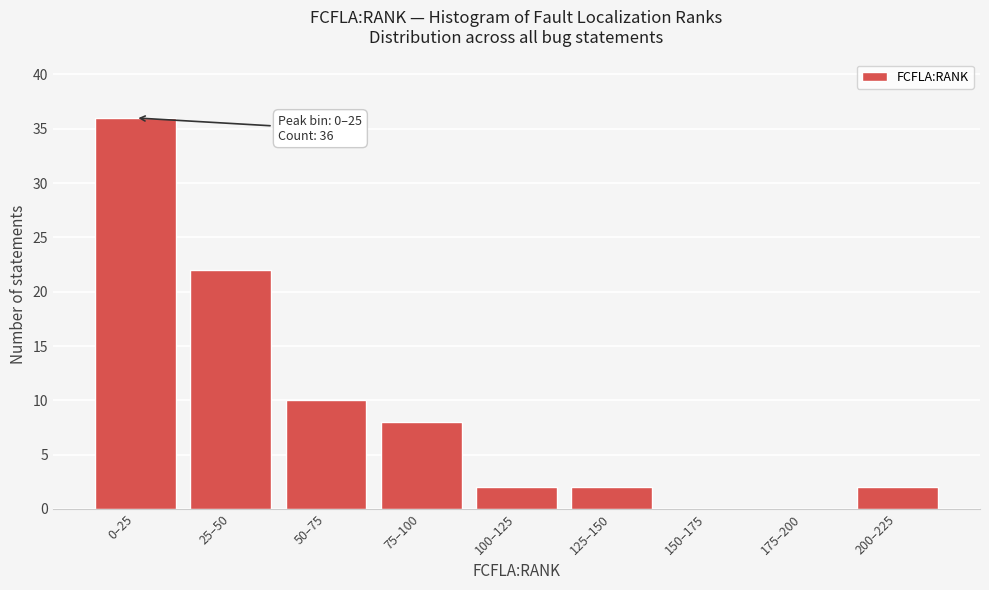

Reading left to right, transcribe all the data shown in this chart.

0–25=36	25–50=22	50–75=10	75–100=8	100–125=2	125–150=2	150–175=0	175–200=0	200–225=2